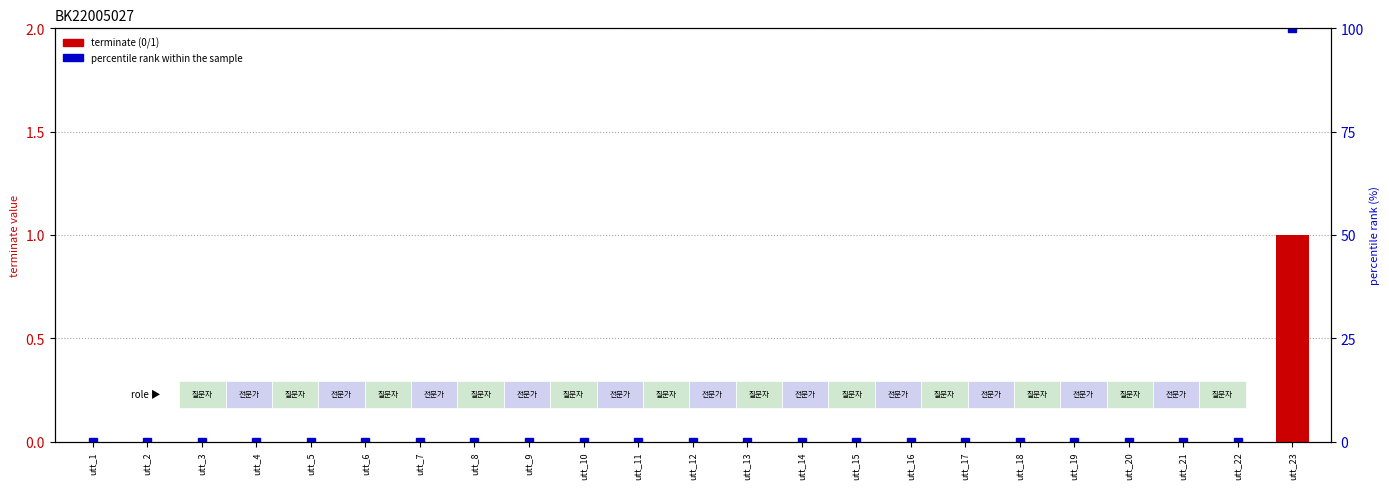

At which label is terminate closest to 0?

utt_1